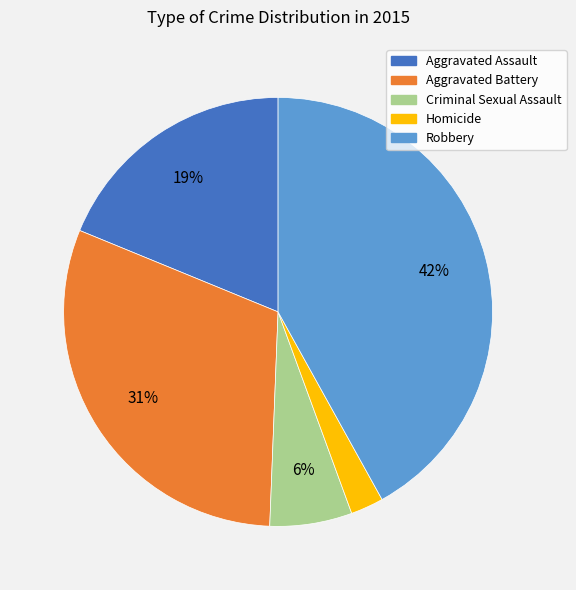

To the nearest percent, what percentage of the pie is Aggravated Battery?

31%